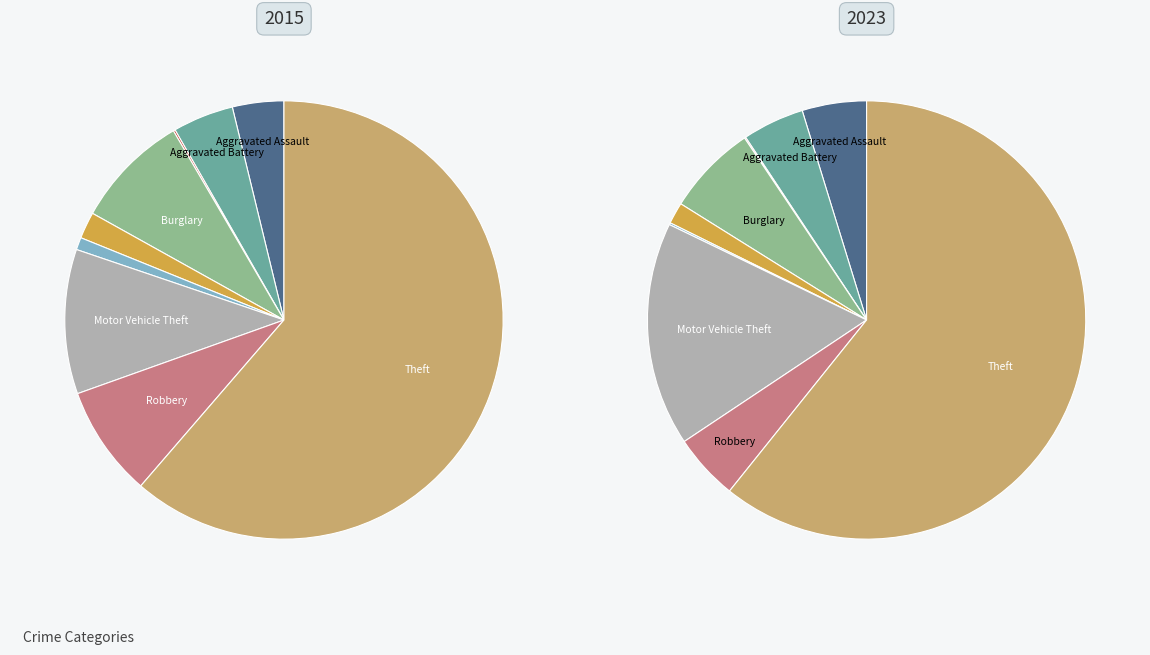

How many slices are in this pie chart?

9